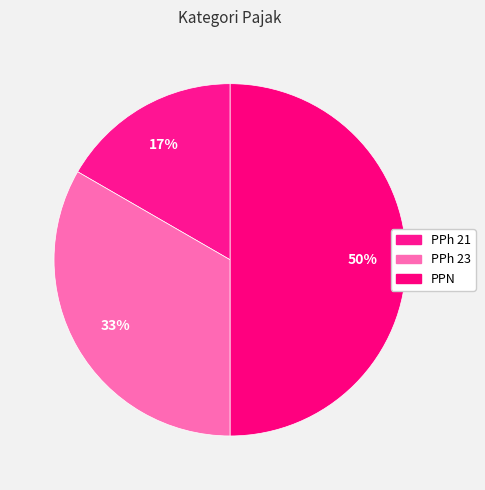

Count the number of slices in the pie.

3